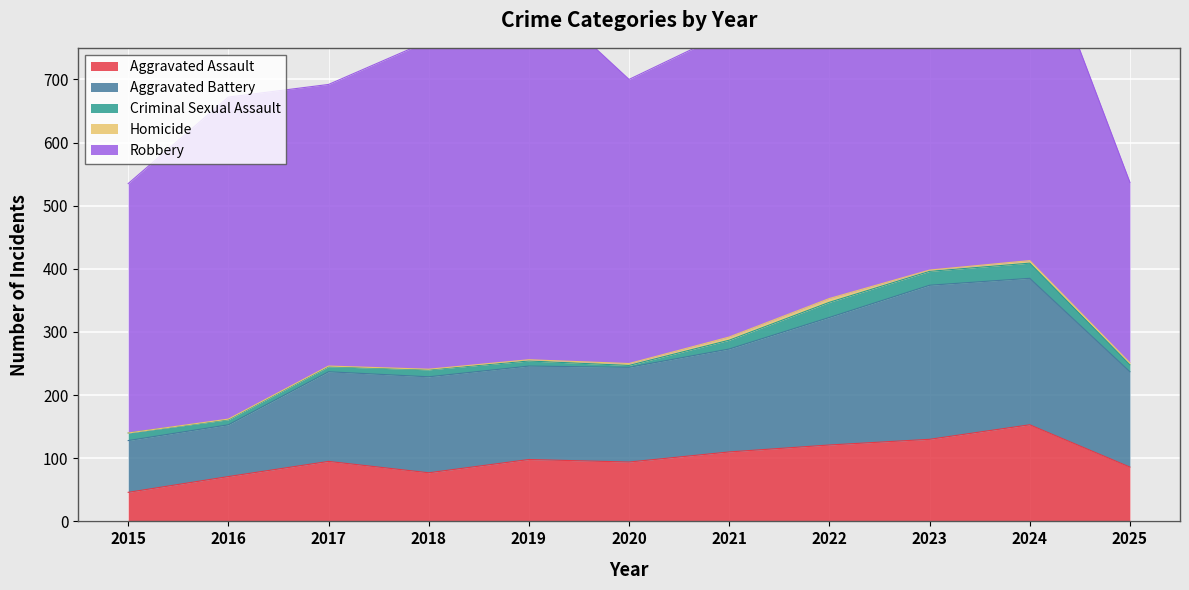

What is the average value of the Homicide series?

3